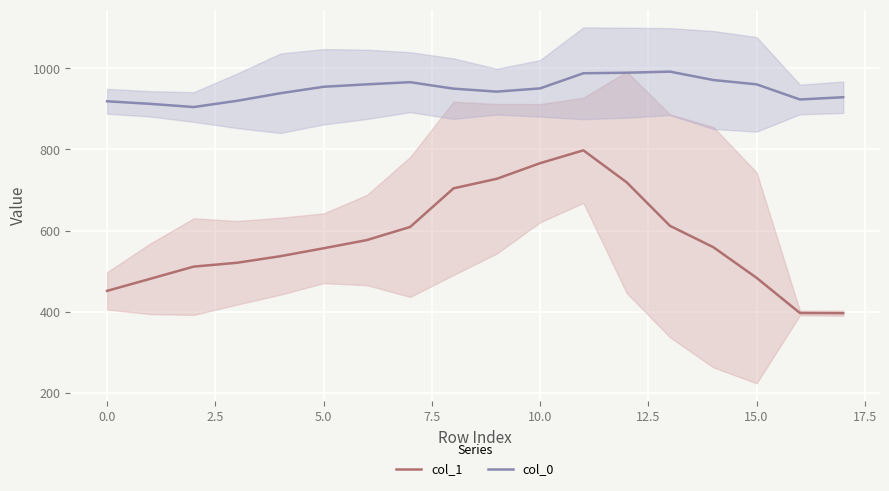

In col_0, how many points are higher than both neighbors (excluding endpoints)?

2